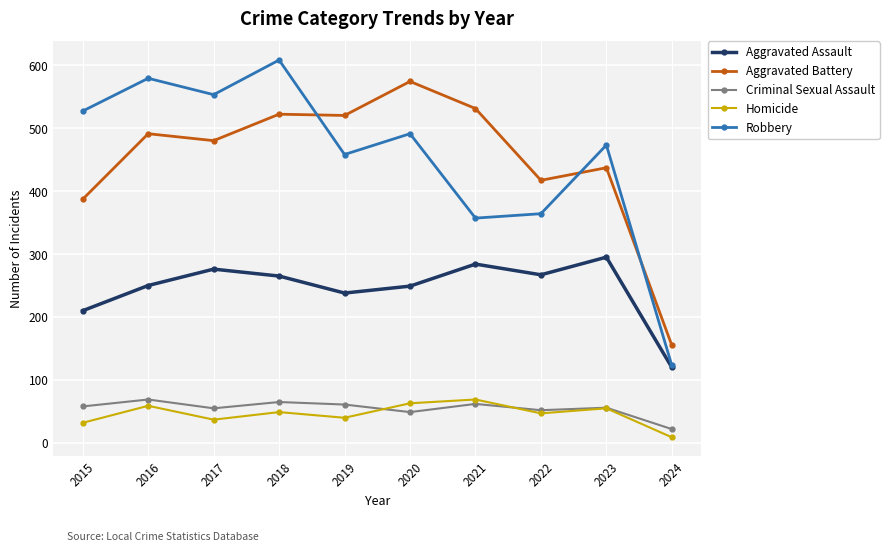

What is the minimum value for Aggravated Assault?

120